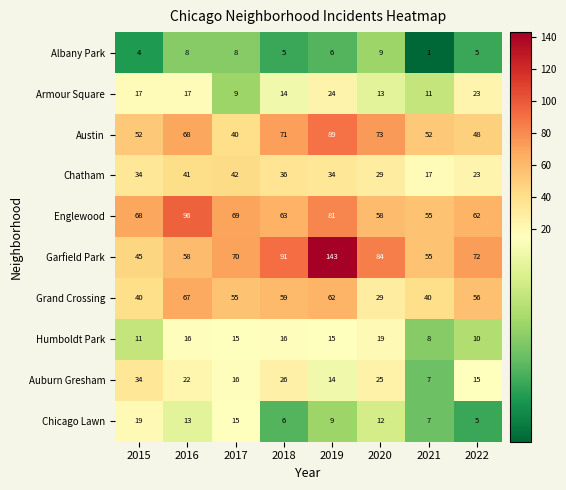

Between 2018 and 2022, which series saw the biggest shift?

Austin